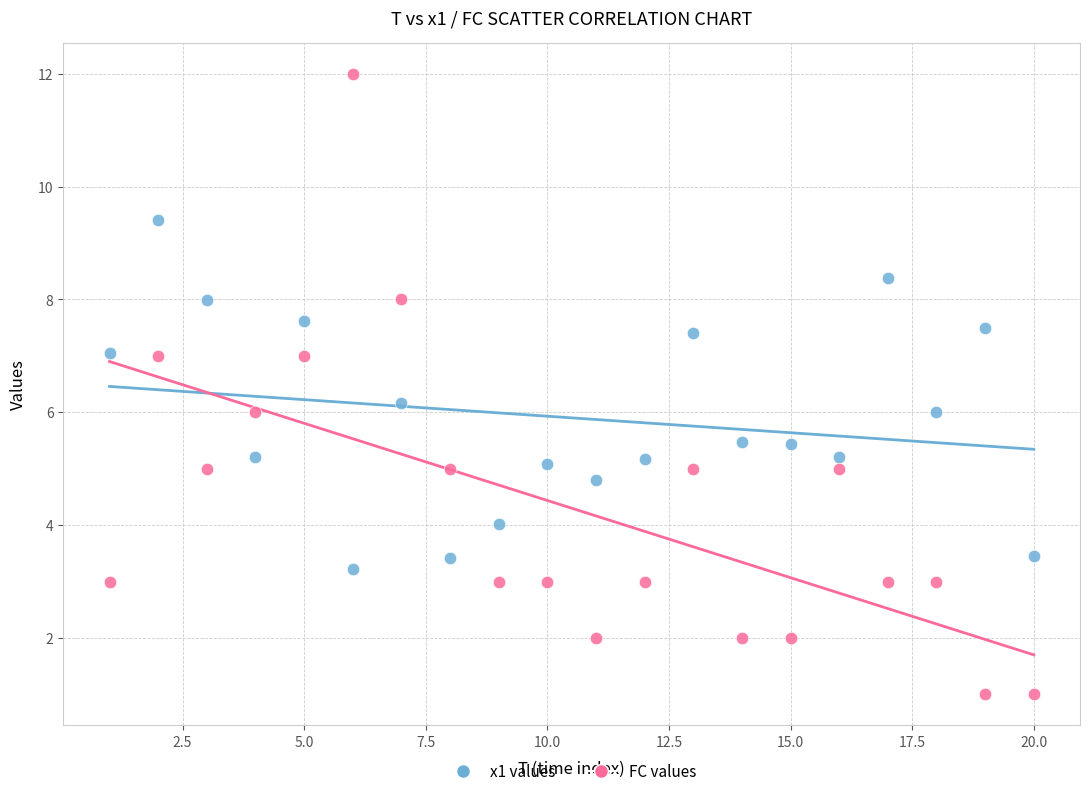

Which series reaches the minimum Y coordinate?

FC values